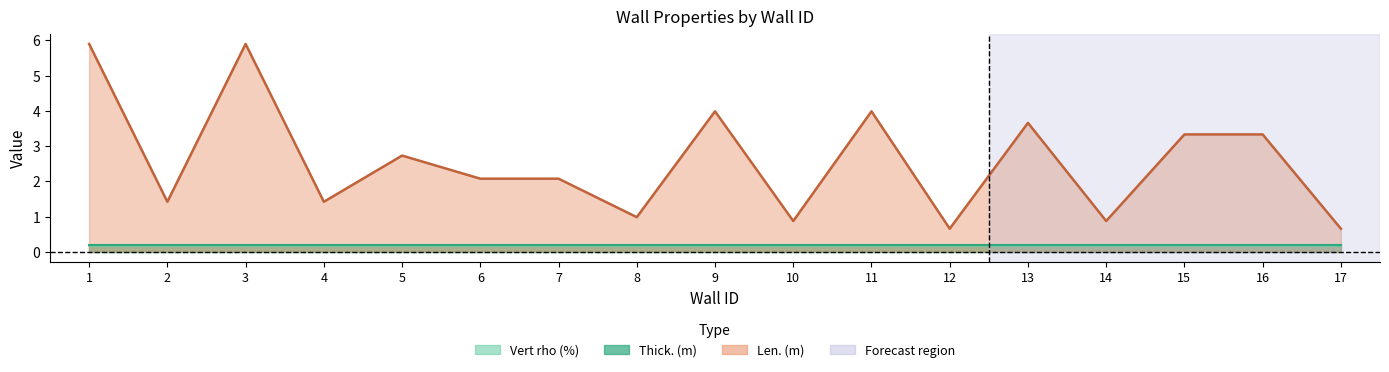

What are all the series names shown in the legend?

Len. (m), Thick. (m), Vert rho (%)